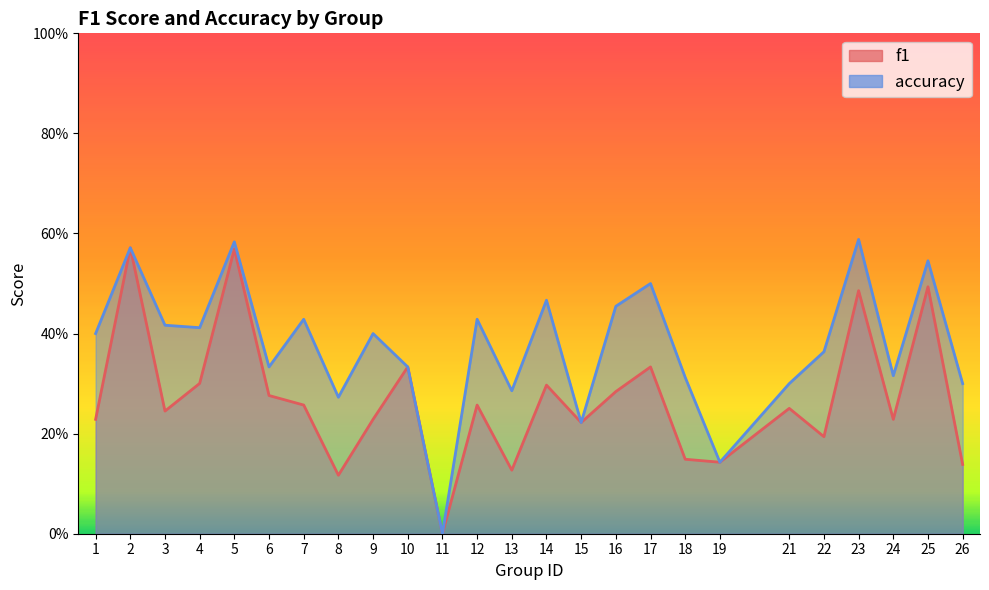

Where is the first local minimum for accuracy?

4